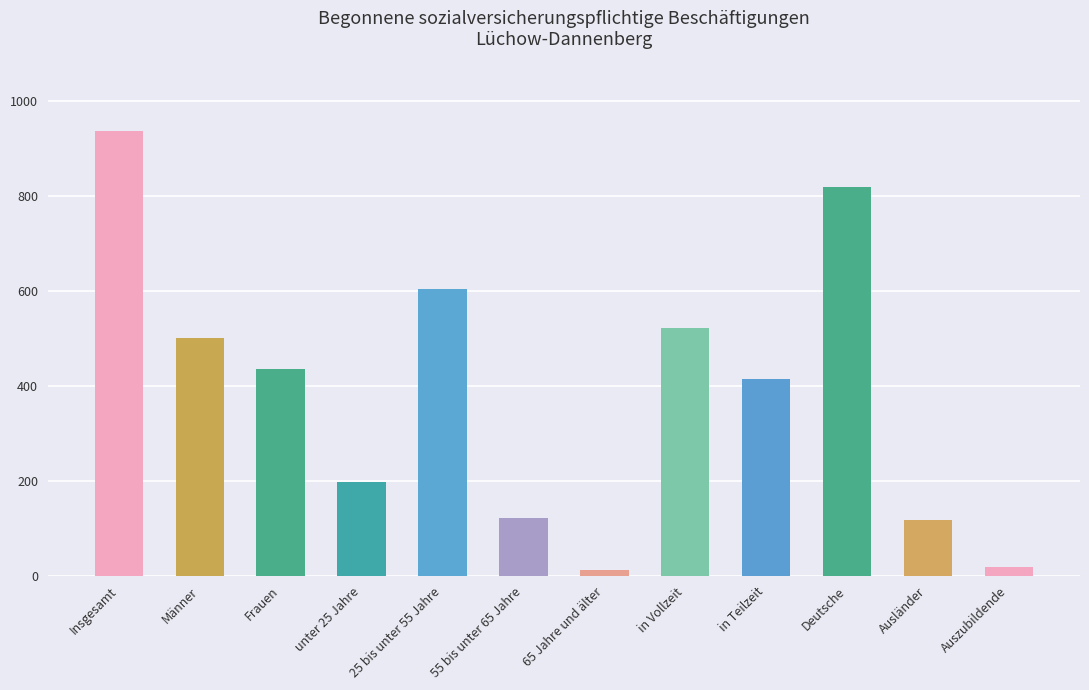

What is the change in value from Deutsche to Ausländer?

-703